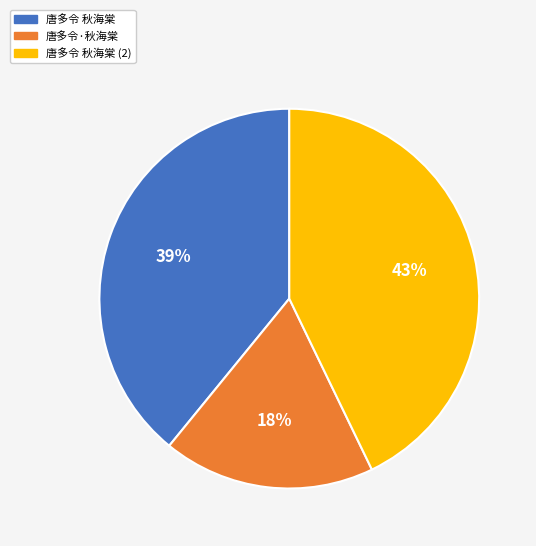

Count the number of slices in the pie.

3